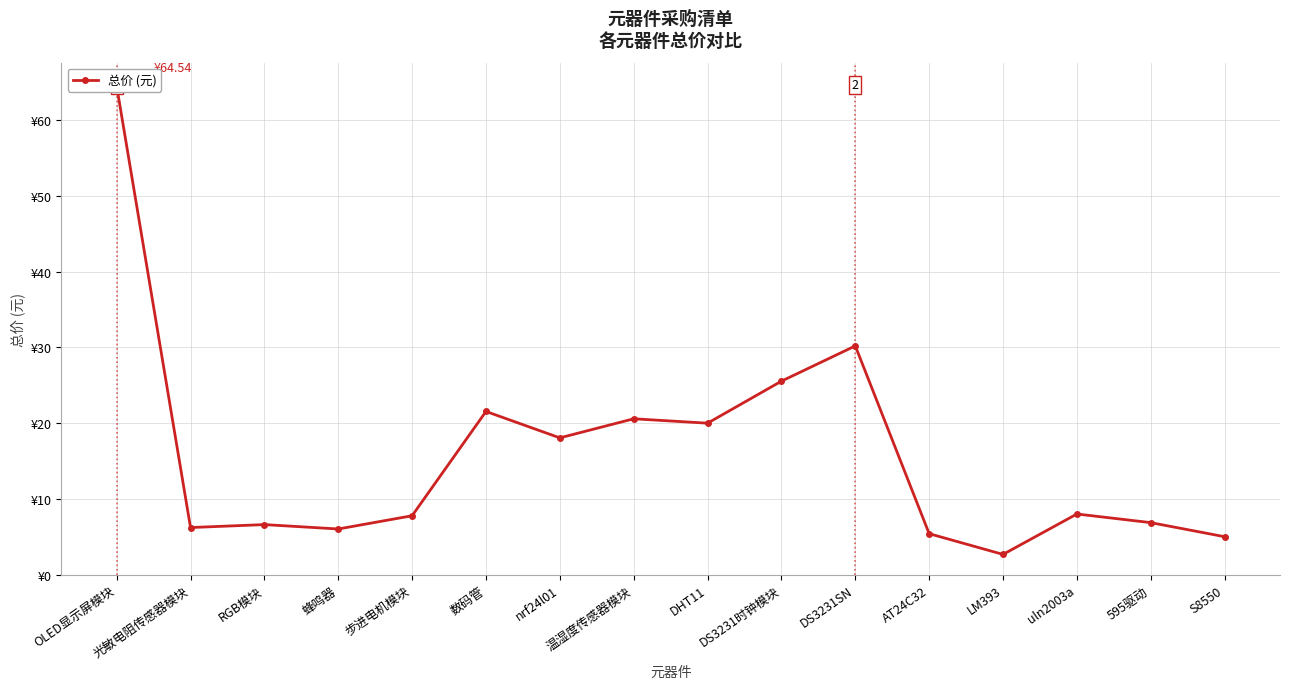

True or false: there are more than 2 points higher than both neighbors.

True